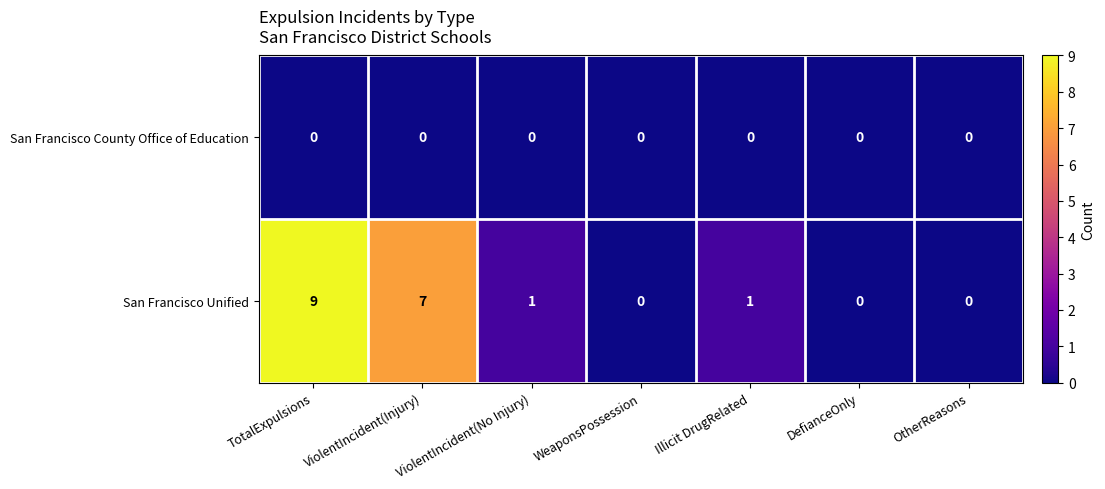

What is the difference between the San Francisco Unified values at TotalExpulsions and Illicit DrugRelated?

8